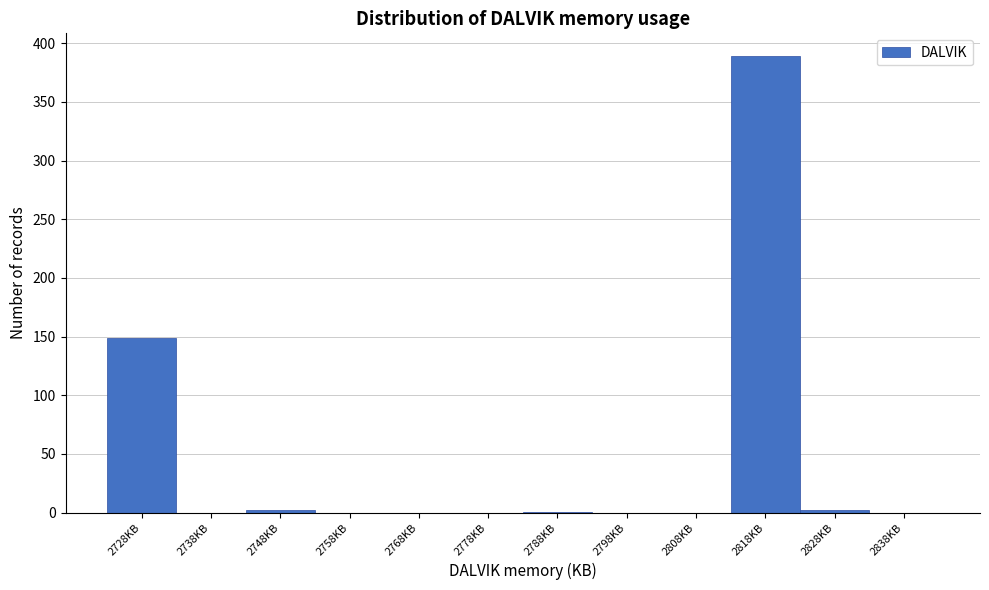

The chart shows a value of -180 at 2778KB. True or false?

False